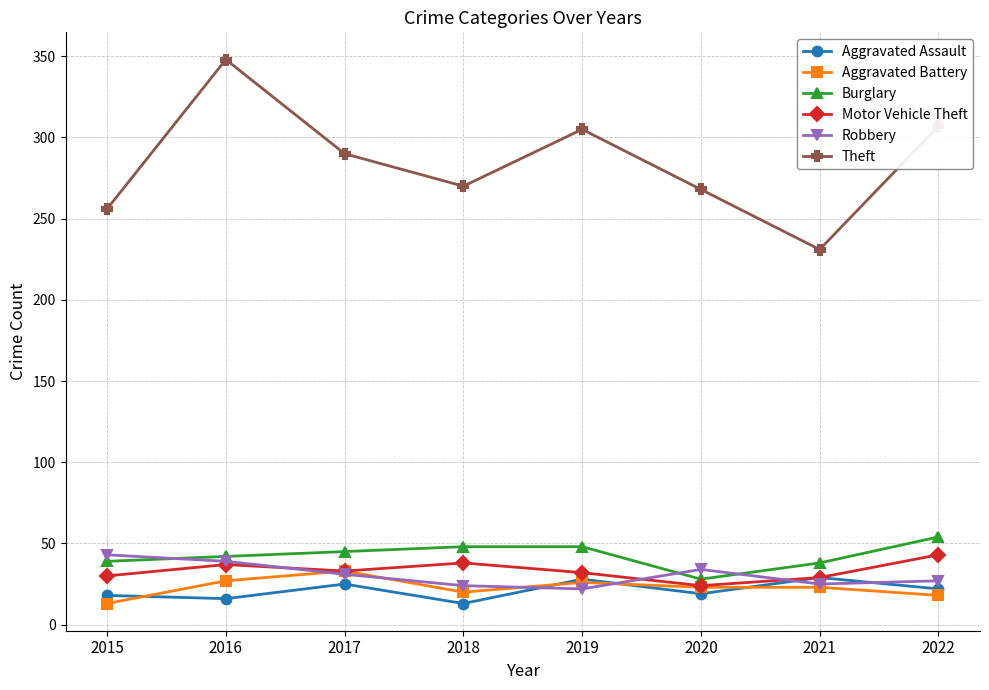

At which label does Motor Vehicle Theft first exceed 33?

2016